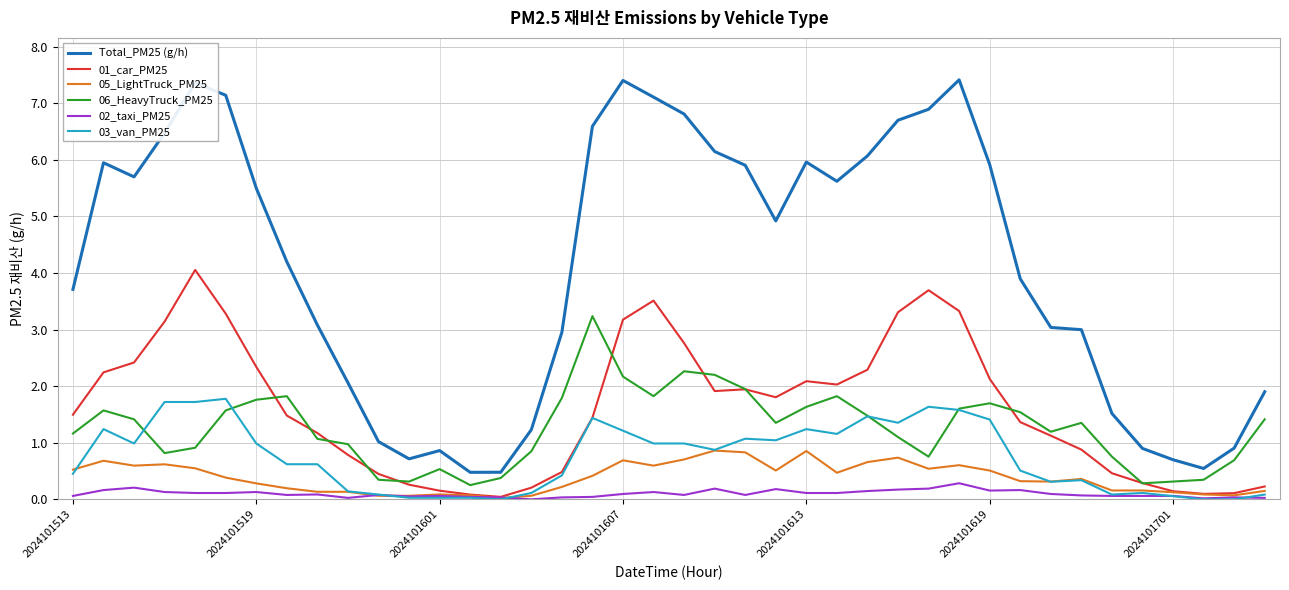

List the series in order of their peak value, highest first.

Total_PM25 (g/h), 01_car_PM25, 06_HeavyTruck_PM25, 03_van_PM25, 05_LightTruck_PM25, 02_taxi_PM25